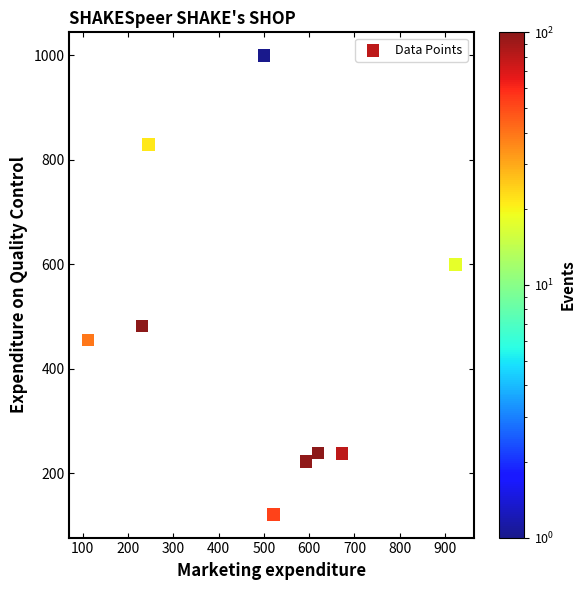

What is the average X value?

491